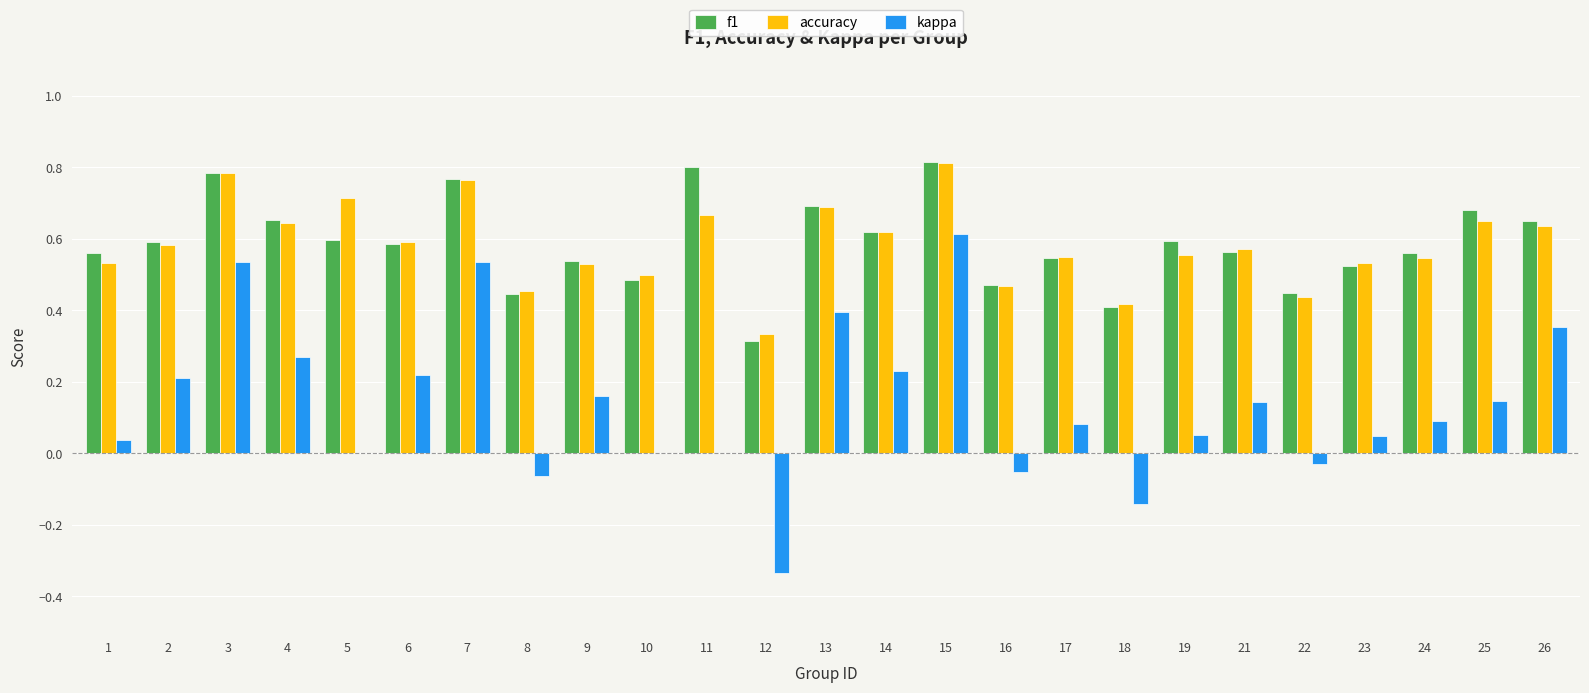

Which series has the widest spread of values?

kappa